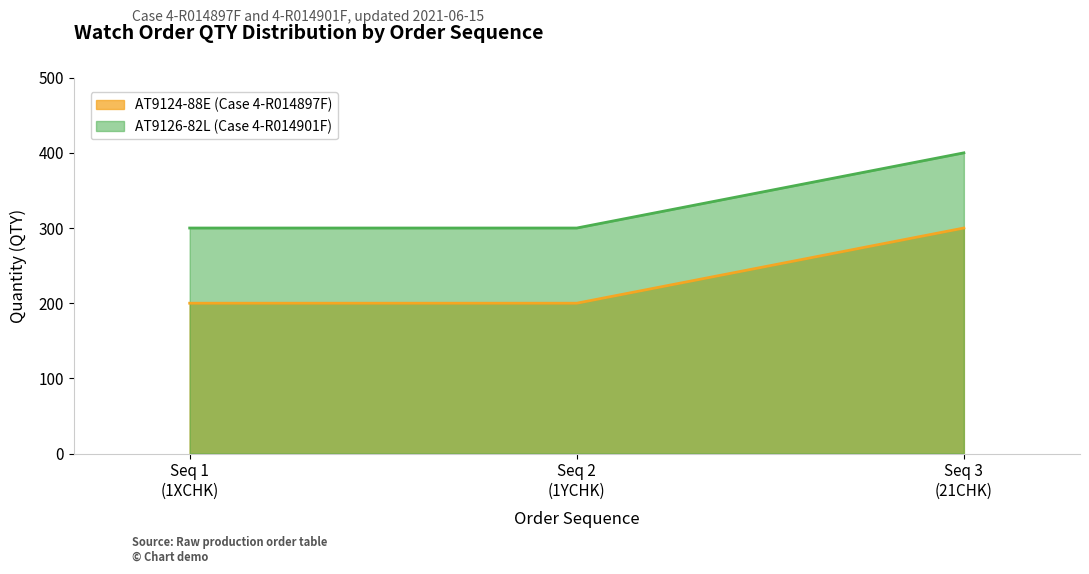

What is the maximum value for AT9126-82L (Case 4-R014901F)?

400